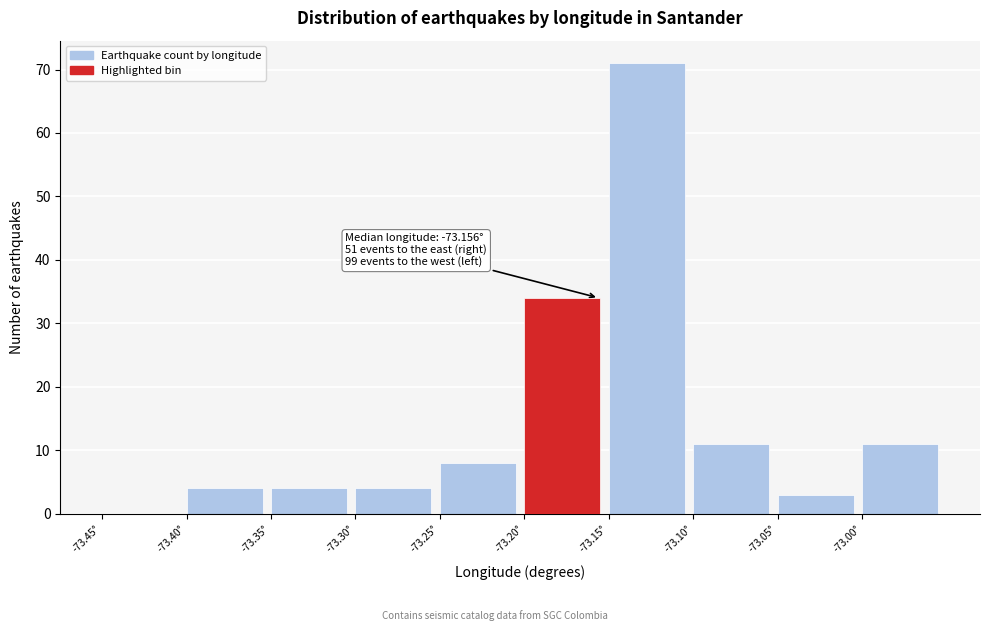

Over which range of the x-axis is the bar tallest?

-73.15 to -73.10